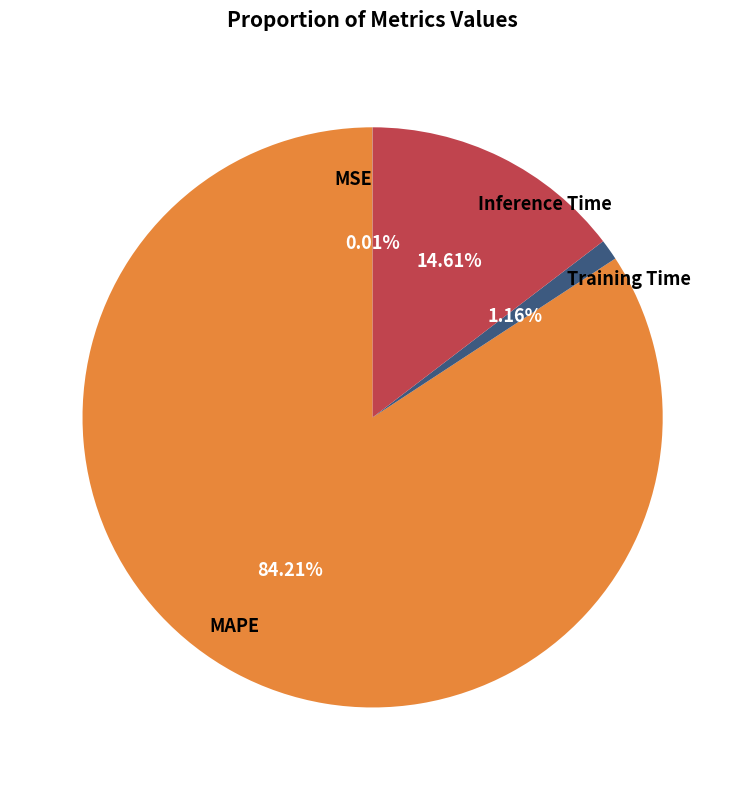

Which category has the biggest portion of the pie?

MAPE